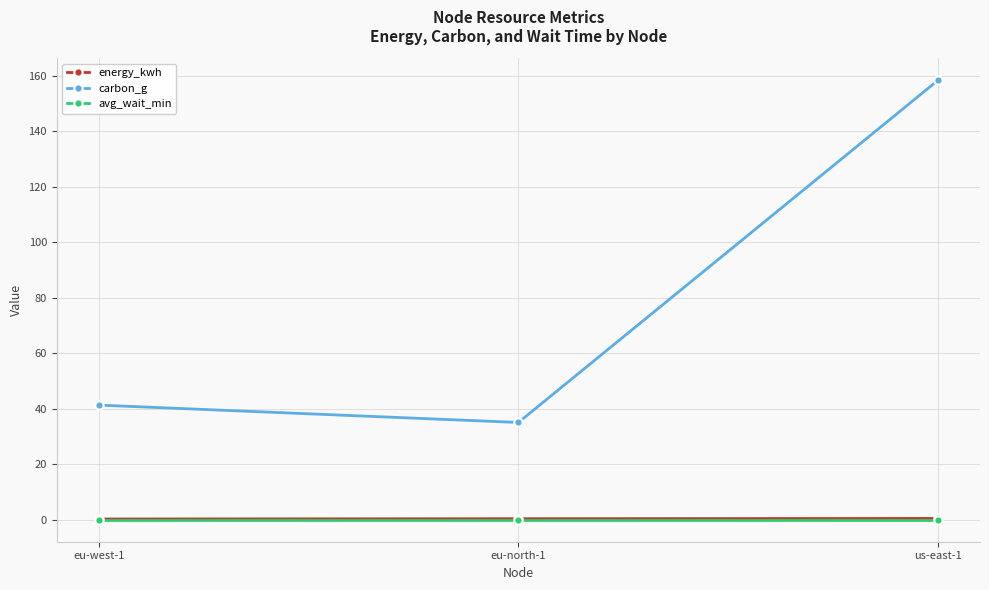

What is the label of the 1st point from the right?

us-east-1